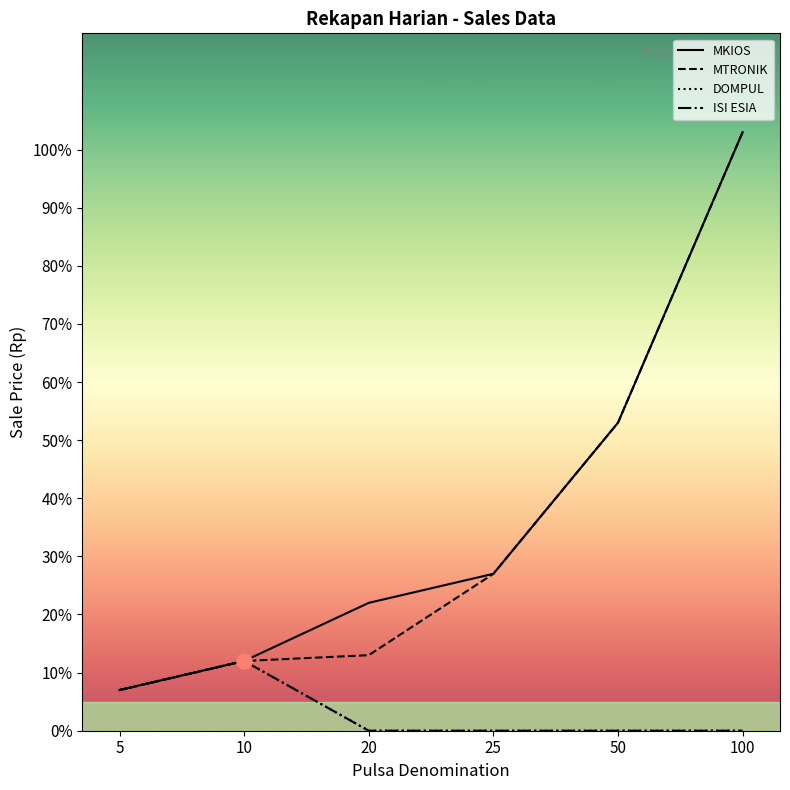

Is the value of MKIOS at 50 greater than the value of DOMPUL at 100?

Yes